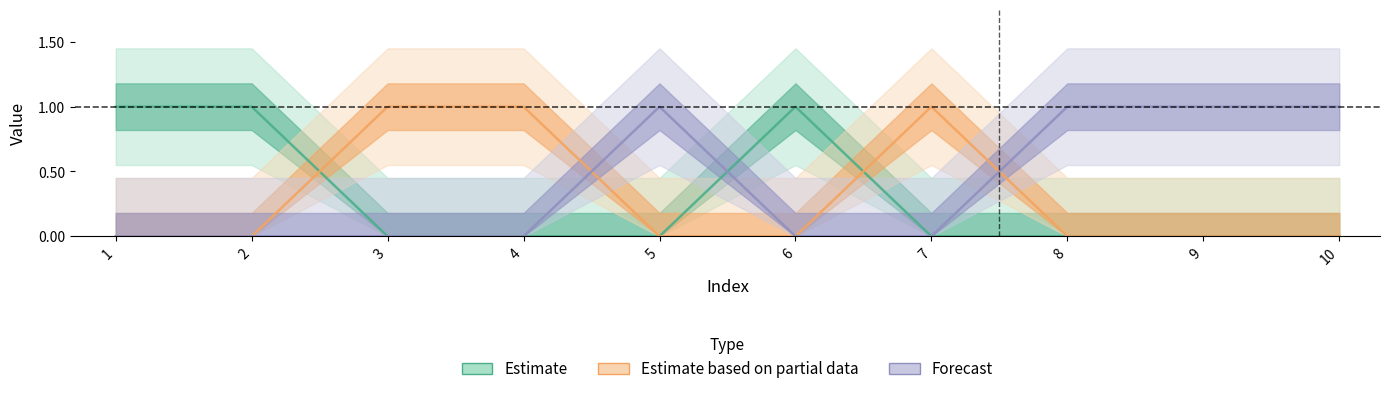

Reading right to left, what are all the values shown in this chart?

col_2: 1	1	1	0	0	1	0	0	0	0
col_0: 0	0	0	0	1	0	0	0	1	1
col_1: 0	0	0	1	0	0	1	1	0	0